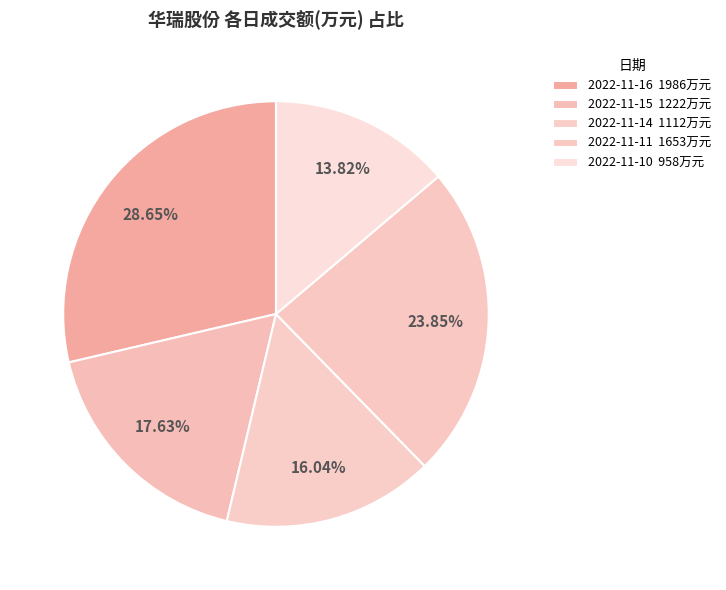

To the nearest percent, what is the difference between the largest and smallest slice percentages?

15%